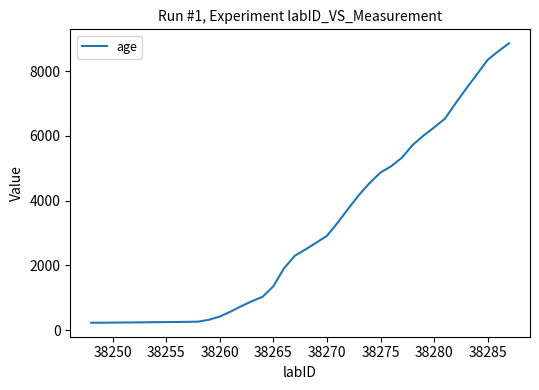

What is the maximum value shown in the chart?

8861.2